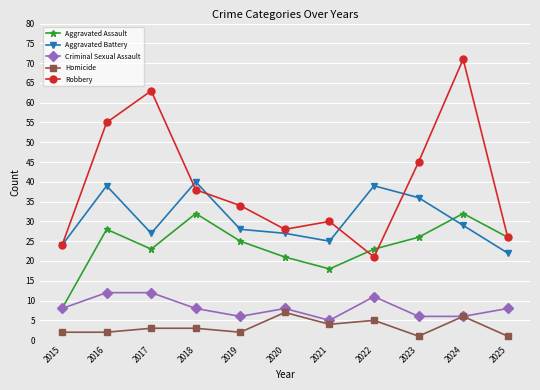

True or false: Criminal Sexual Assault and Aggravated Battery intersect in this chart.

False